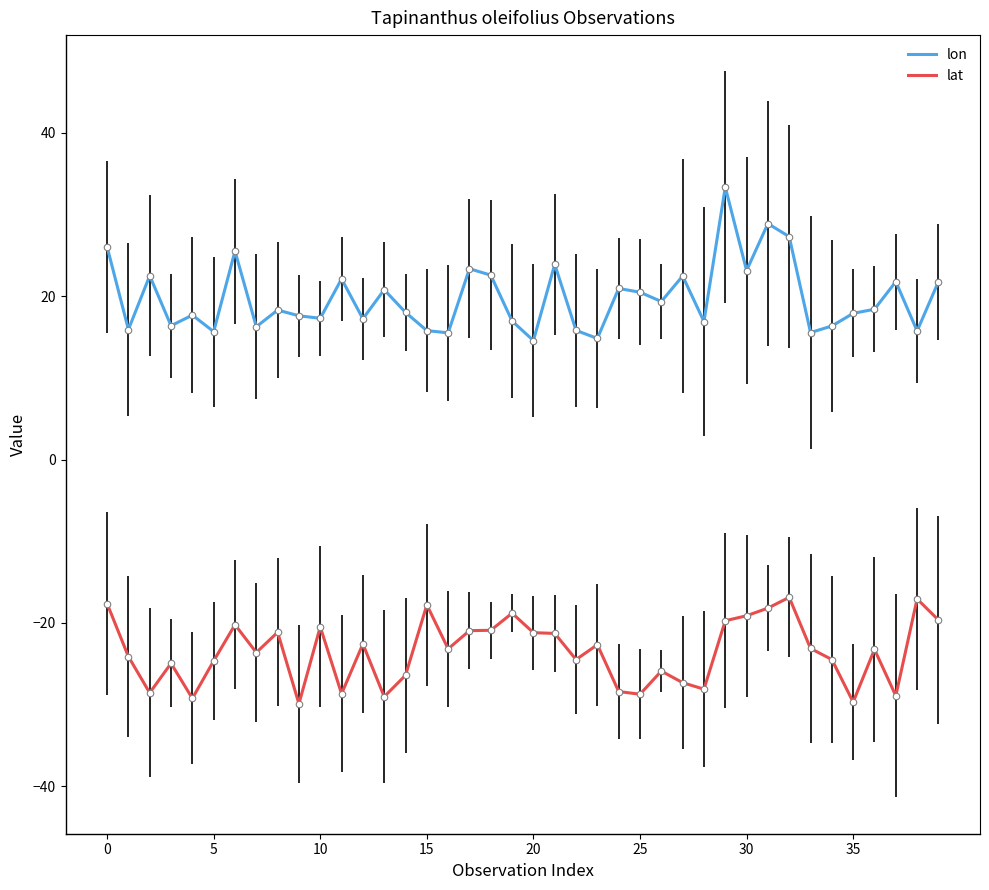

Which series has the largest total across all categories?

lon